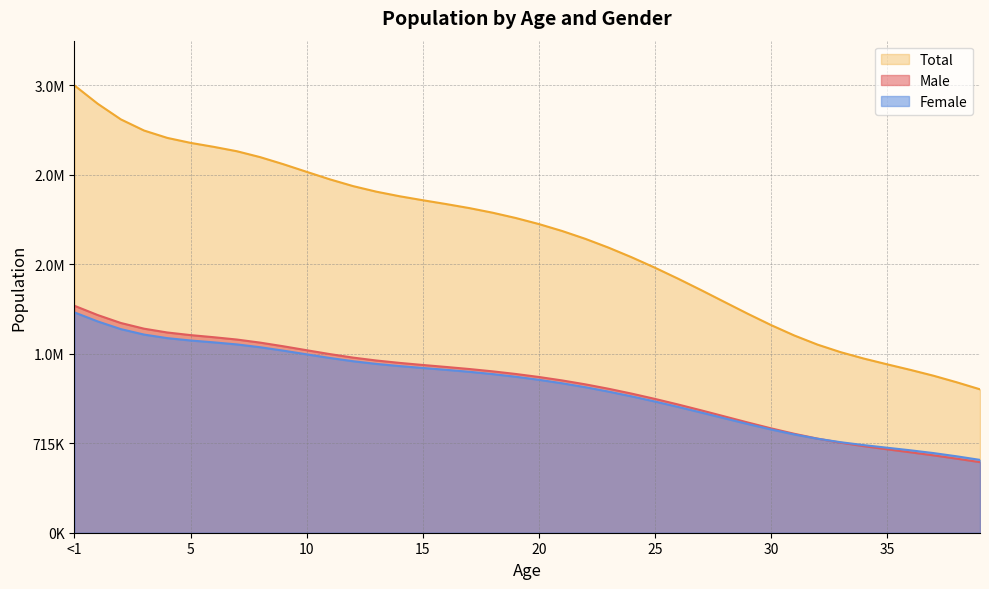

What are all the series names shown in the legend?

Total, Male, Female